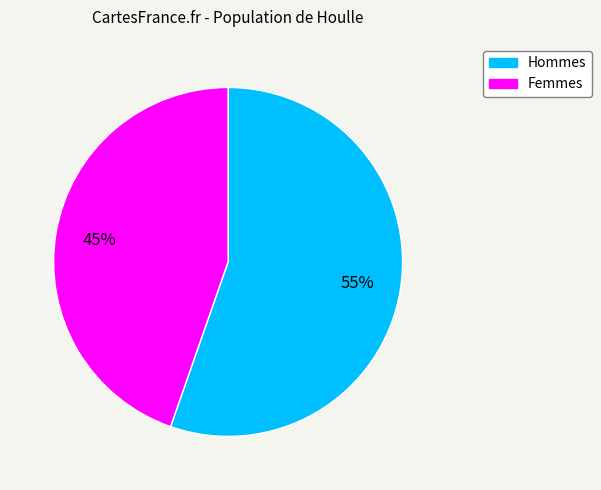

Which slice is the smallest?

Femmes